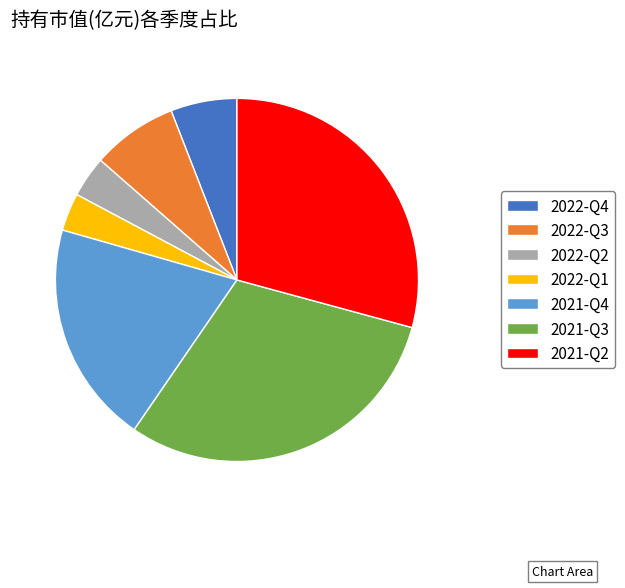

Approximately how many times larger is the value at 2022-Q1 compared to 2021-Q2?

0.1